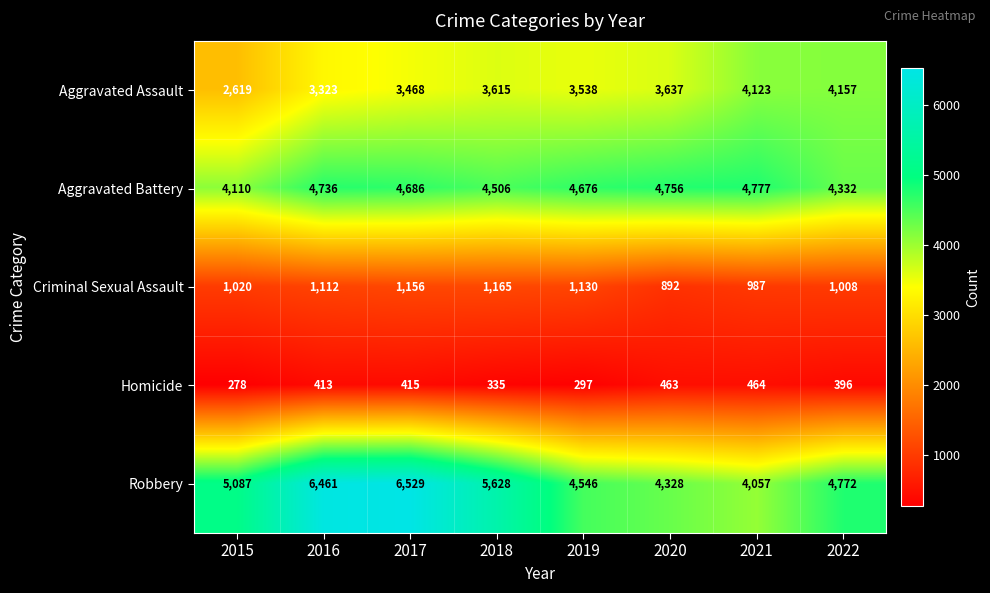

What is the maximum value shown in the chart?

6529